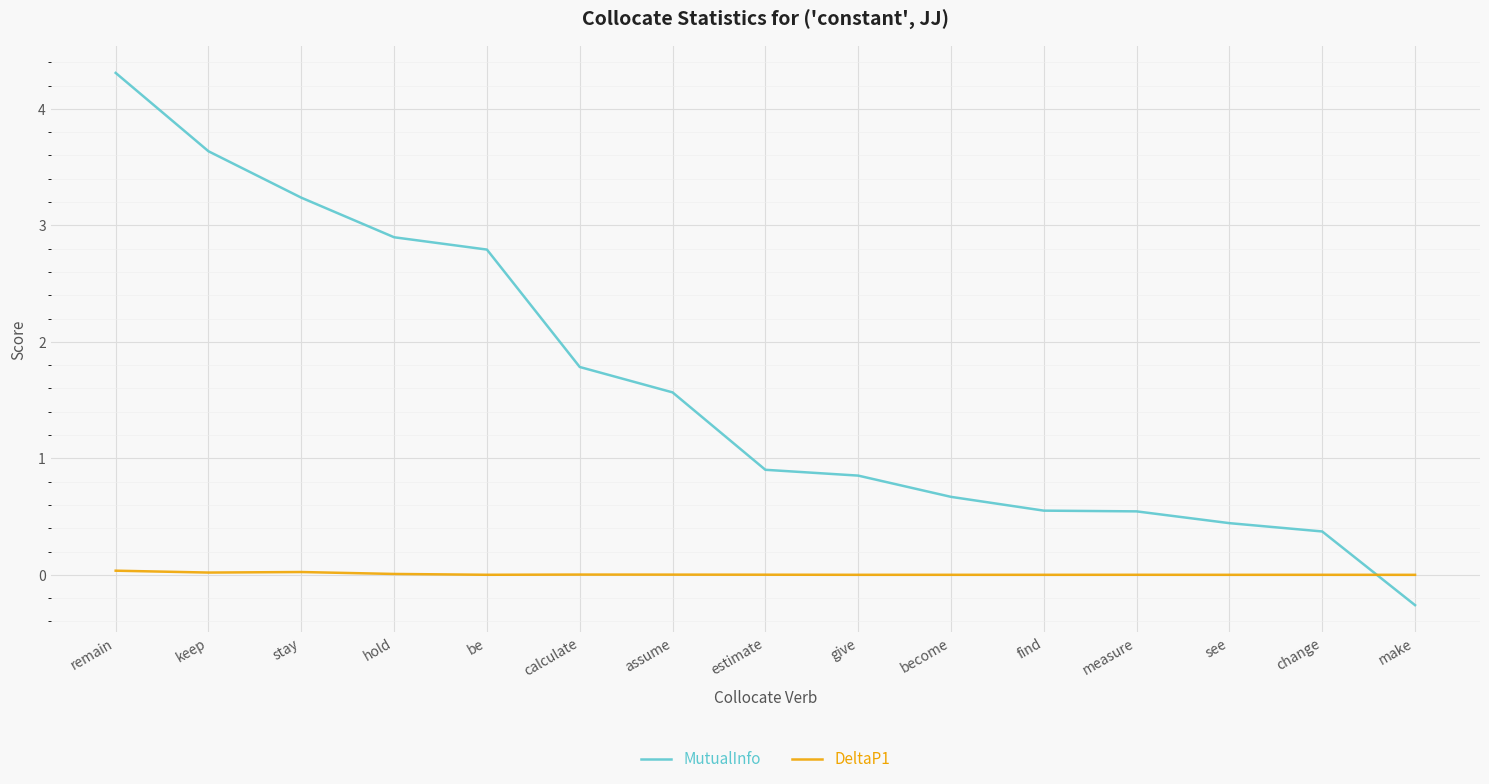

List the series in order of their overall mean, highest first.

MutualInfo, DeltaP1